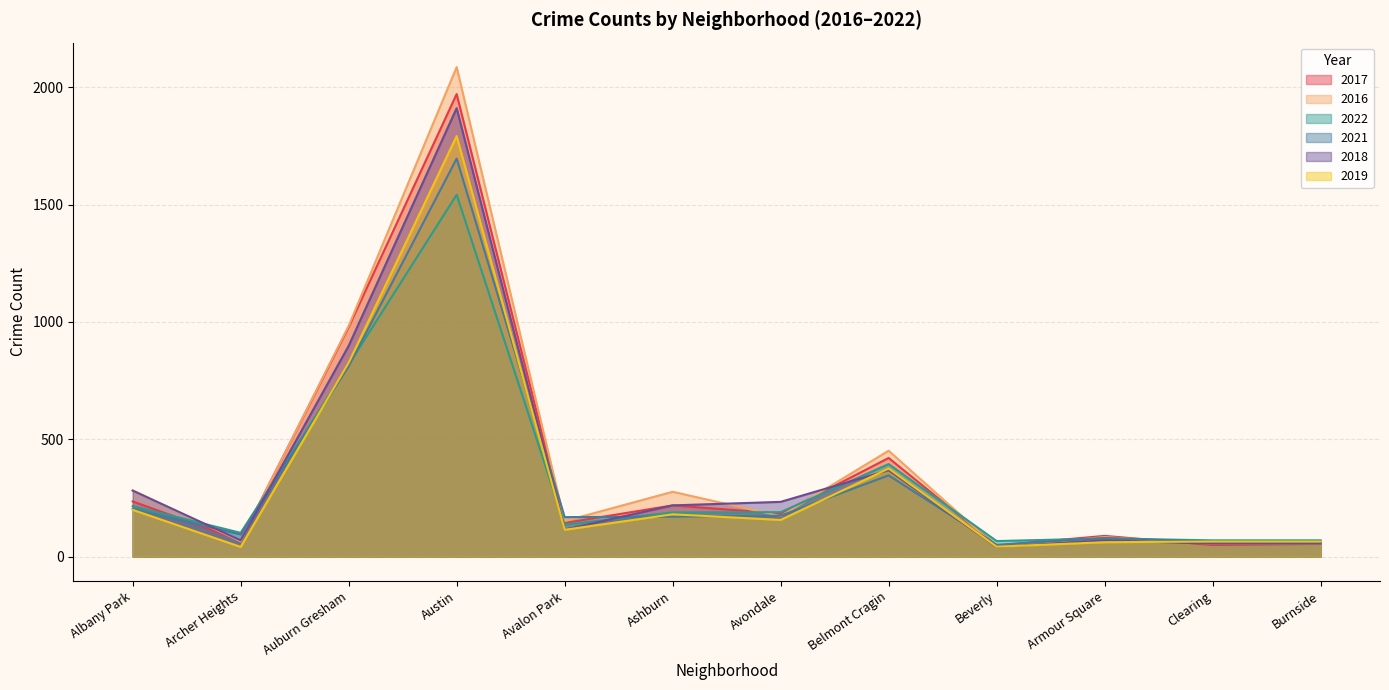

What is the approximate value of 2016 at Avalon Park, to the nearest 50?

150